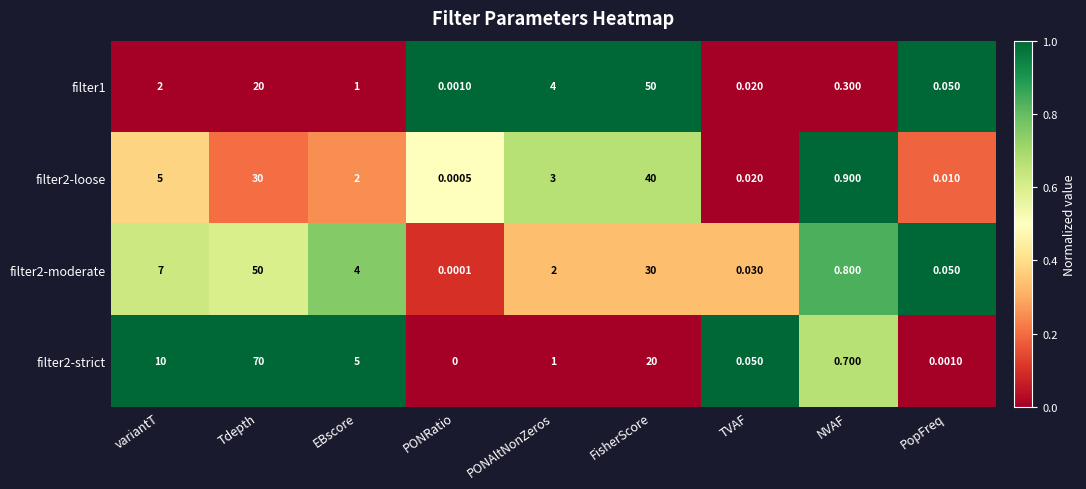

Which category has the lowest value across all series?

PONRatio